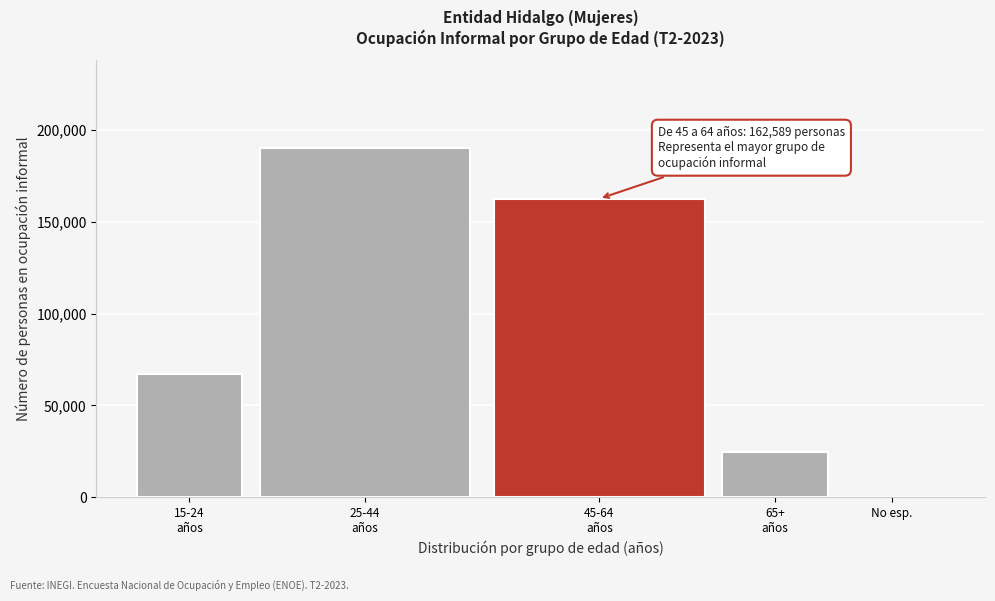

What is the greatest value displayed?

190469